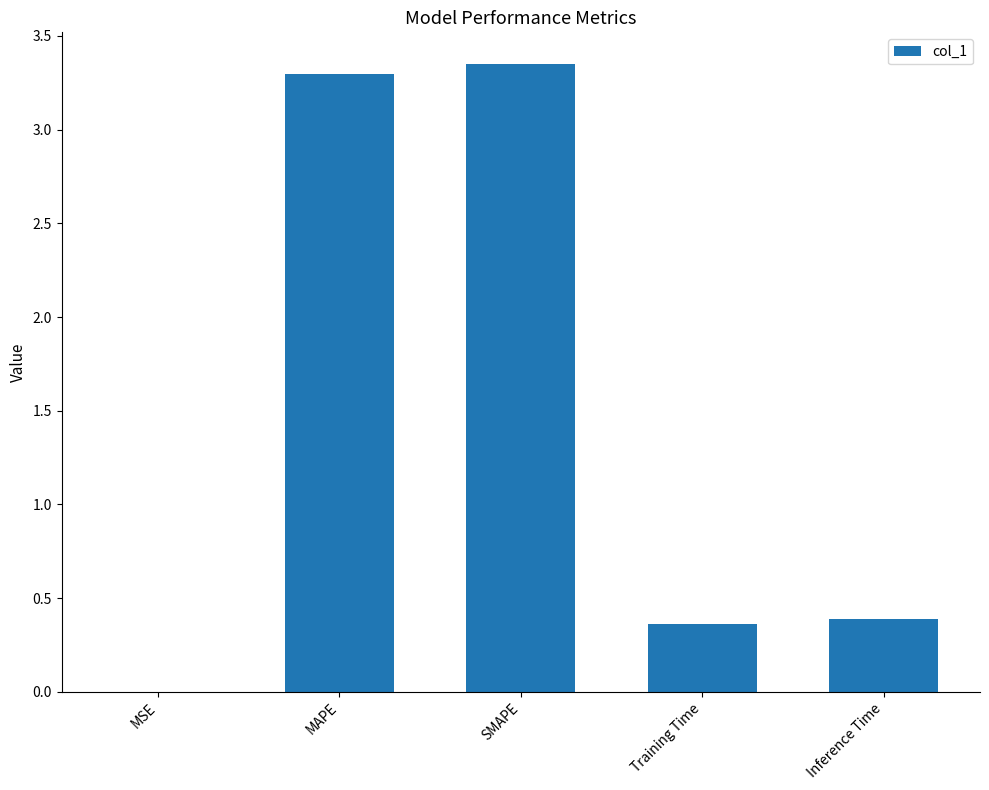

Between MAPE and Inference Time, which is larger?

MAPE